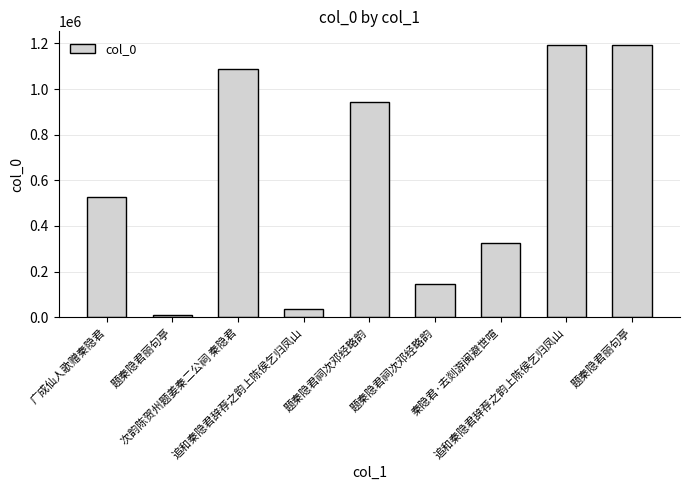

What is the minimum value shown in the chart?

11193